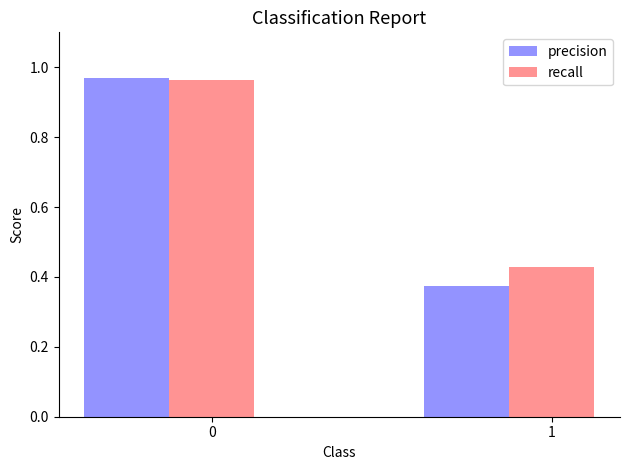

What is the difference between the recall values at 1 and 0?

0.5